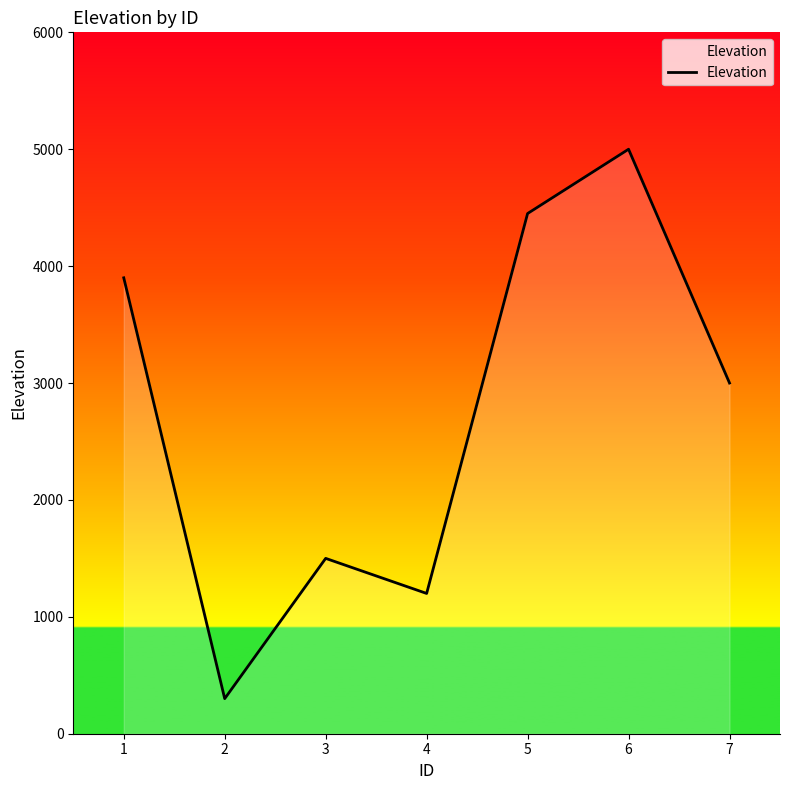

Is it true that the value at 5 is 4450?

True